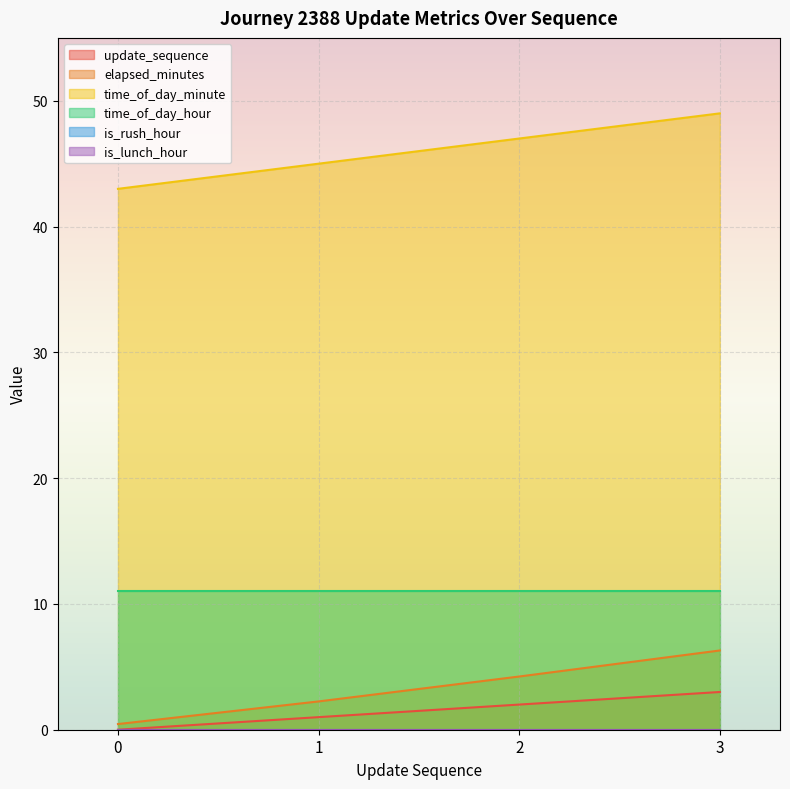

Does the chart display data point markers on the line(s)?

No